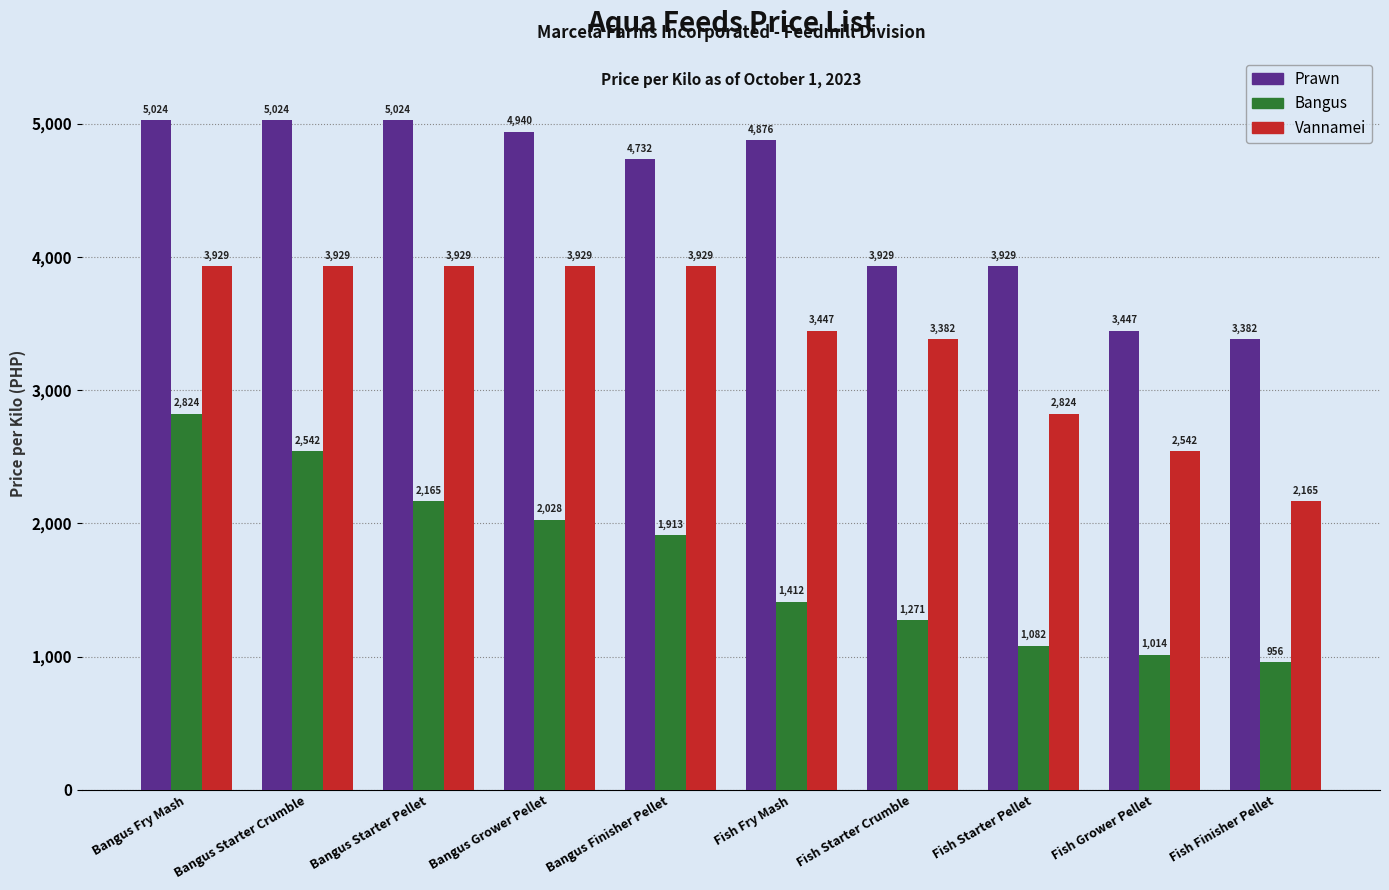

What is the spread (max minus min) of values at Bangus Fry Mash?

2199.5